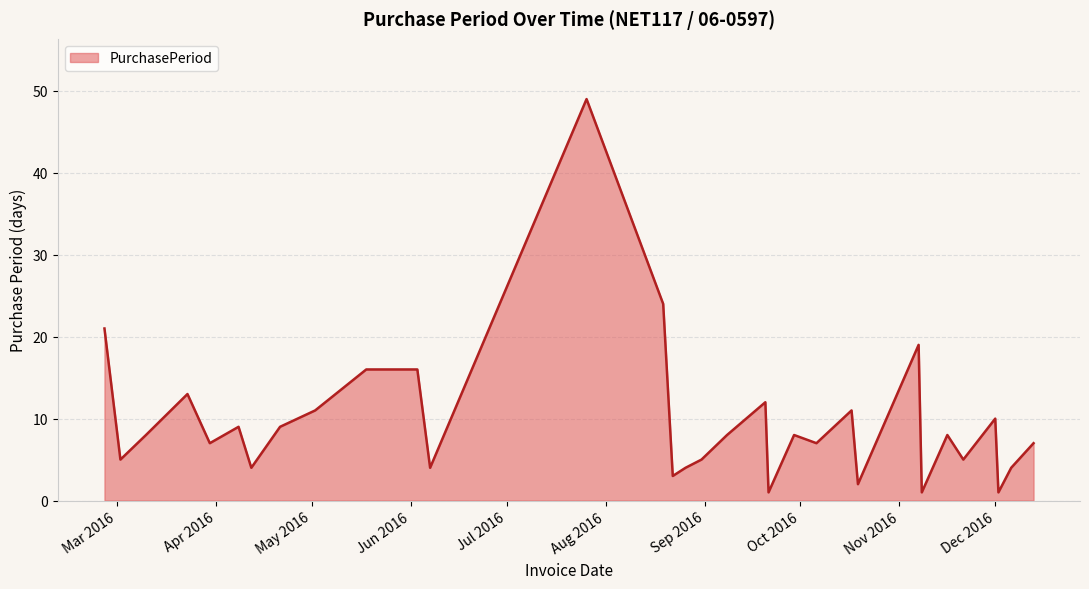

What is the difference between the maximum and minimum values?

48